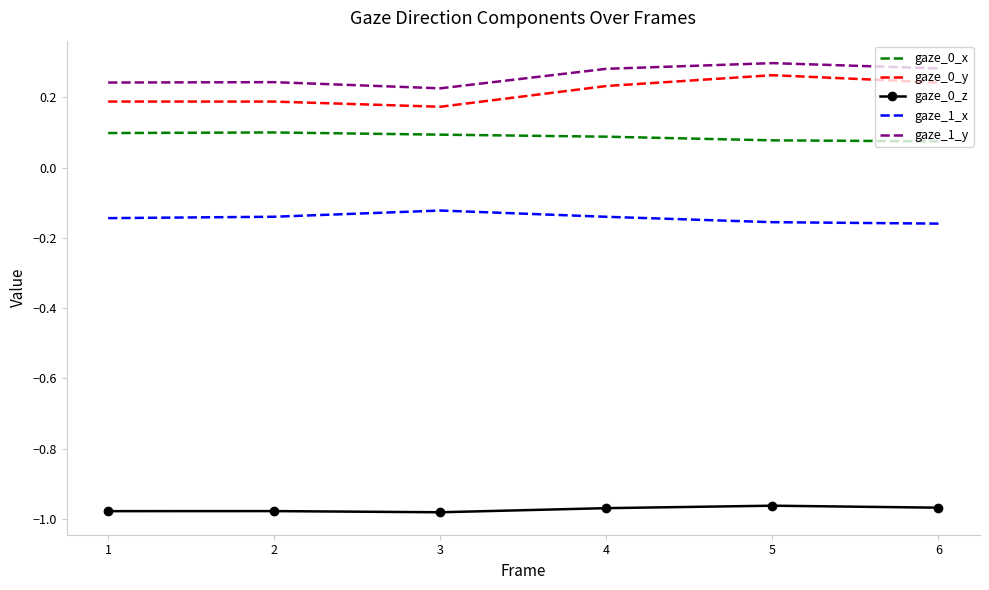

Which series has the widest spread of values?

gaze_0_y